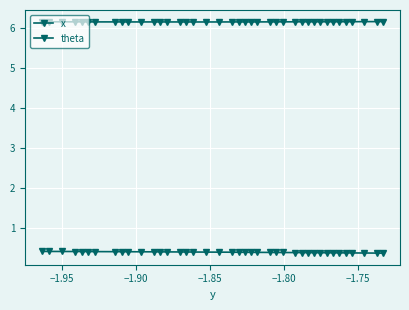

How many lines are shown in the chart?

2